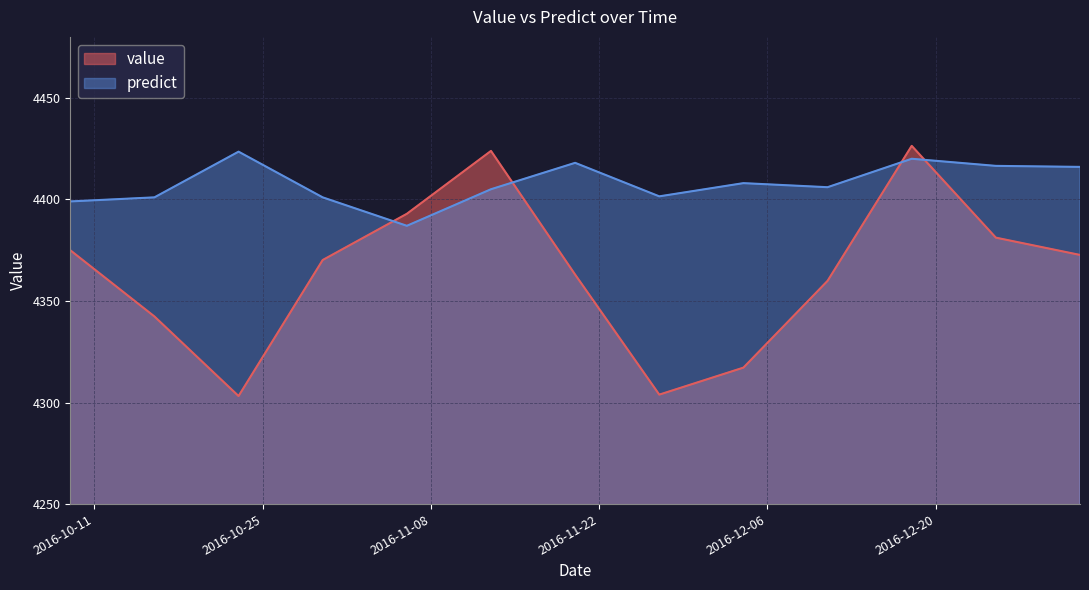

Which series ends up on top after the final intersection of predict and value?

predict